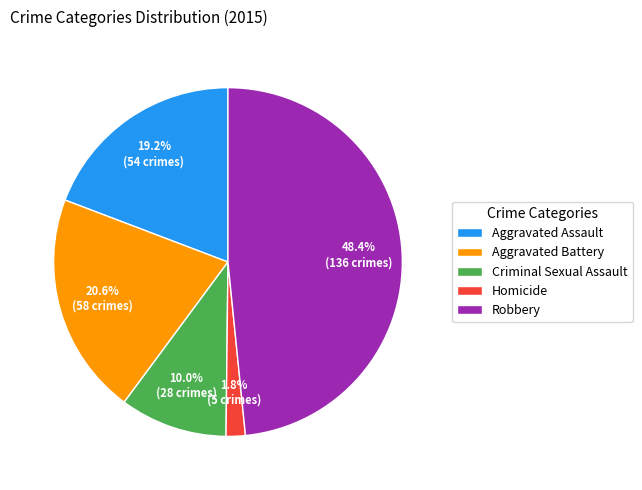

What is the smallest slice in the pie chart?

Homicide